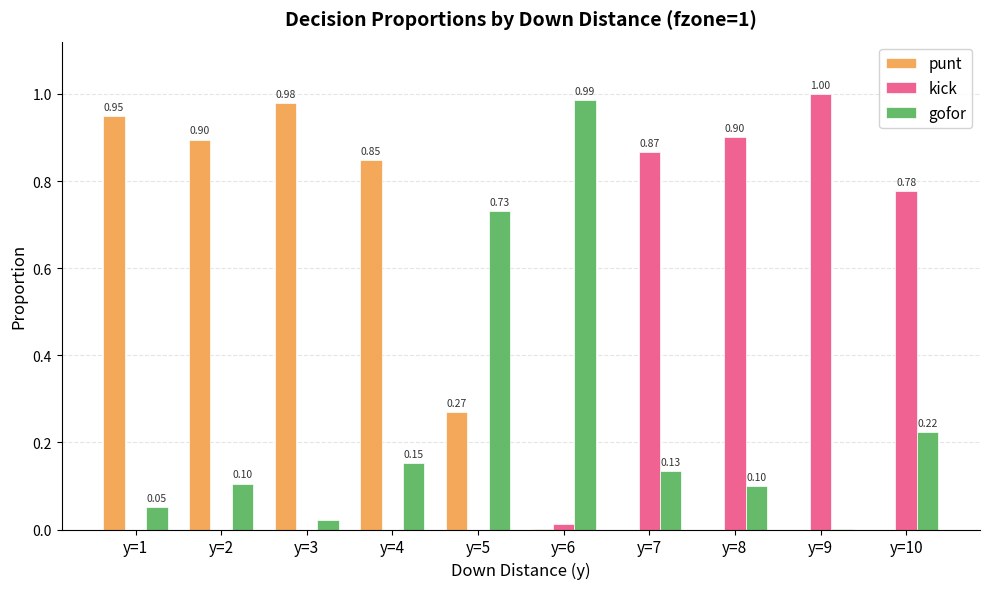

What is the total value across all series at y=9?

1.0